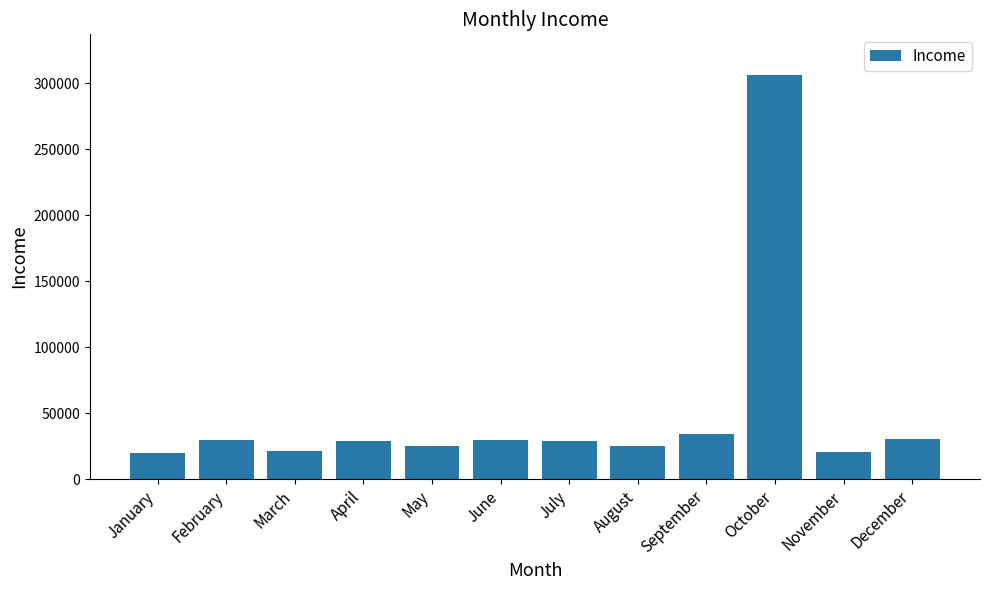

Where does the data first go above 29023?

February